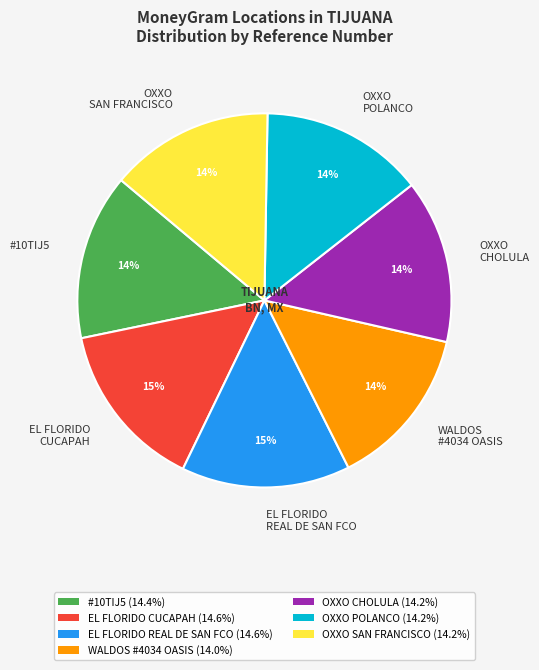

To the nearest percent, what portion does OXXO CHOLULA represent?

14%